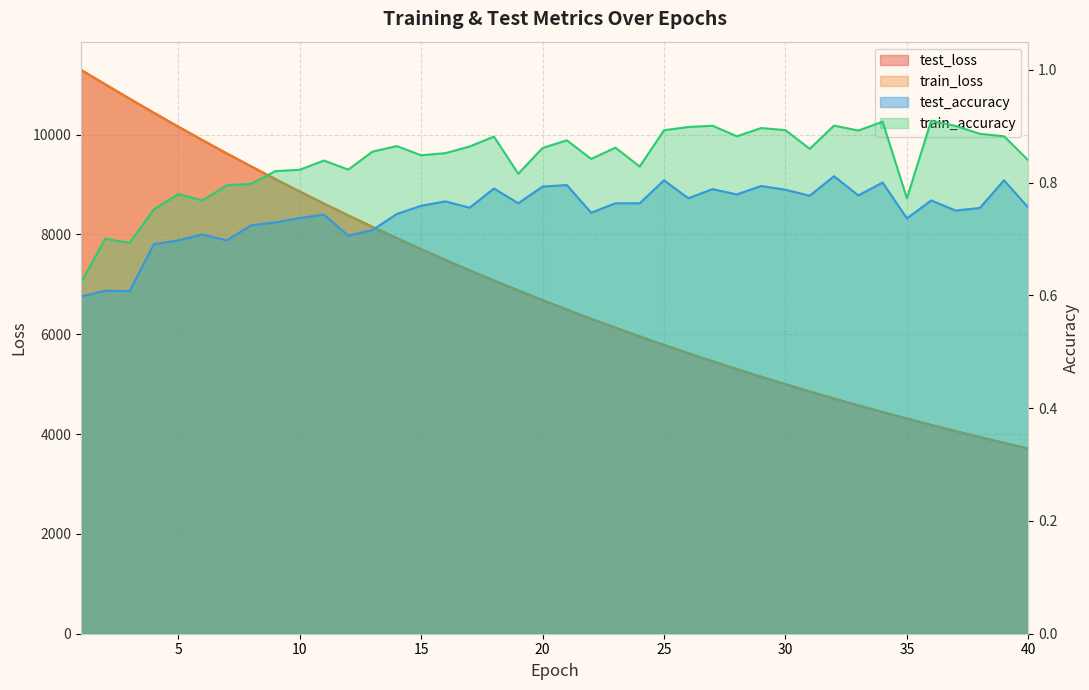

What is the minimum value for train_accuracy?

0.6